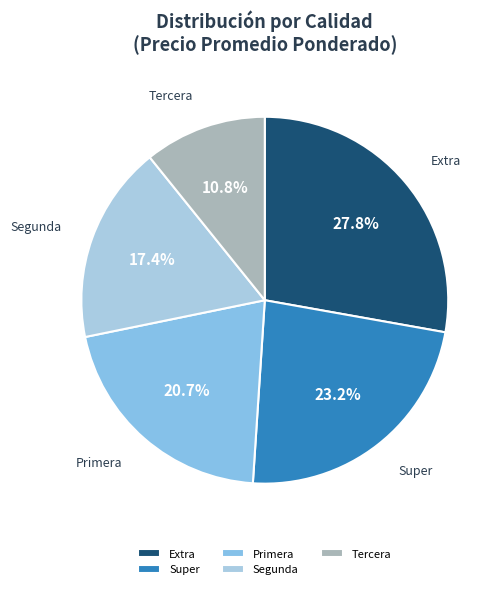

Count the number of slices in the pie.

5